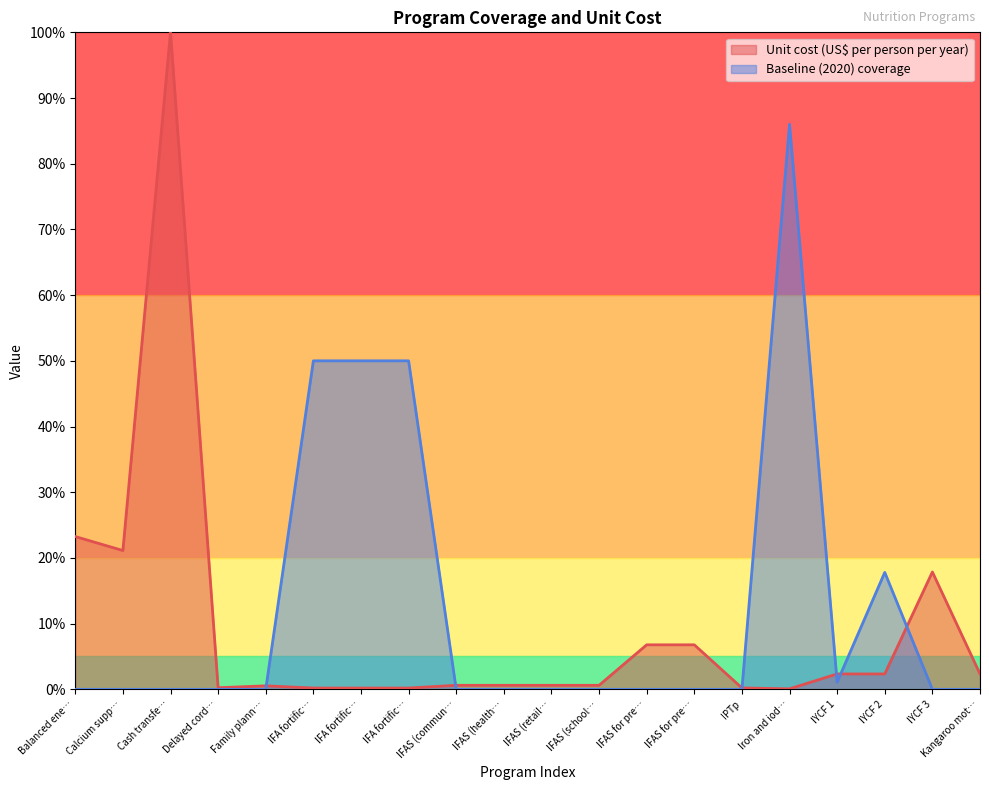

After their last crossing, which series has the higher values: Unit cost (US$ per person per year) or Baseline (2020) coverage?

Unit cost (US$ per person per year)